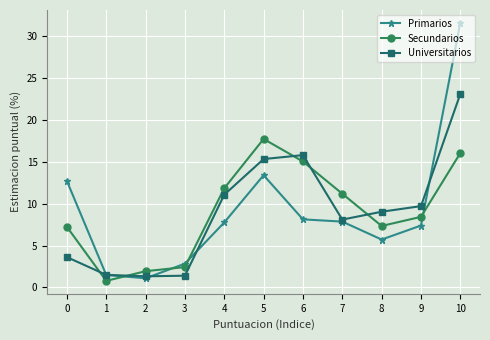

How many categories are shown in the chart?

11